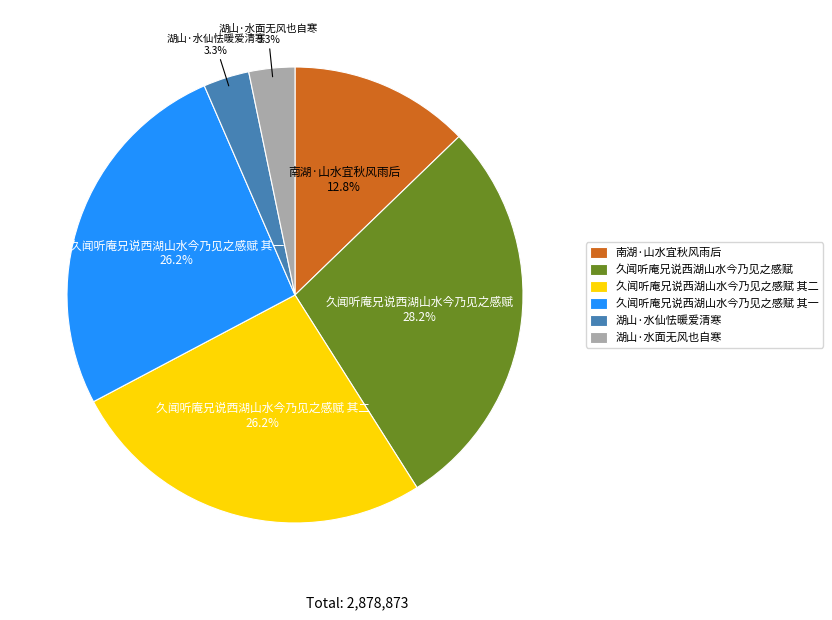

To the nearest percent, what is the difference between the largest and smallest slice percentages?

25%